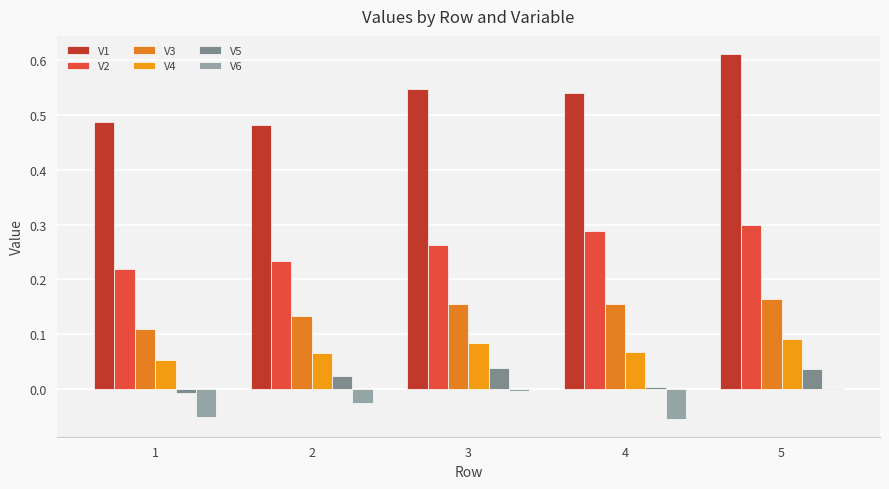

At how many categories does at least one series exceed 0?

5